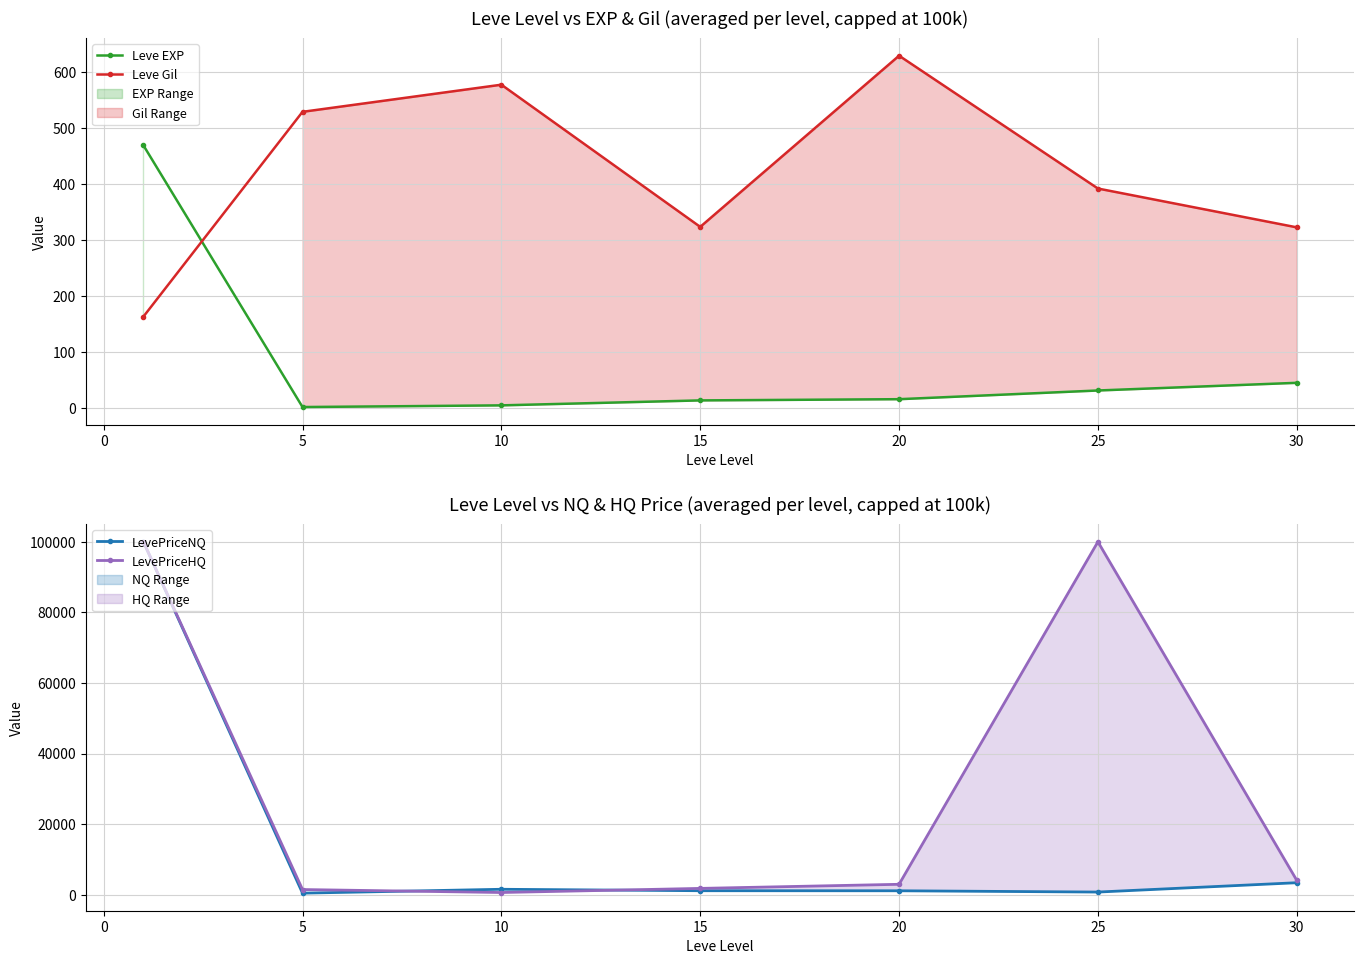

At which label is LevePriceHQ closest to 50302?

25